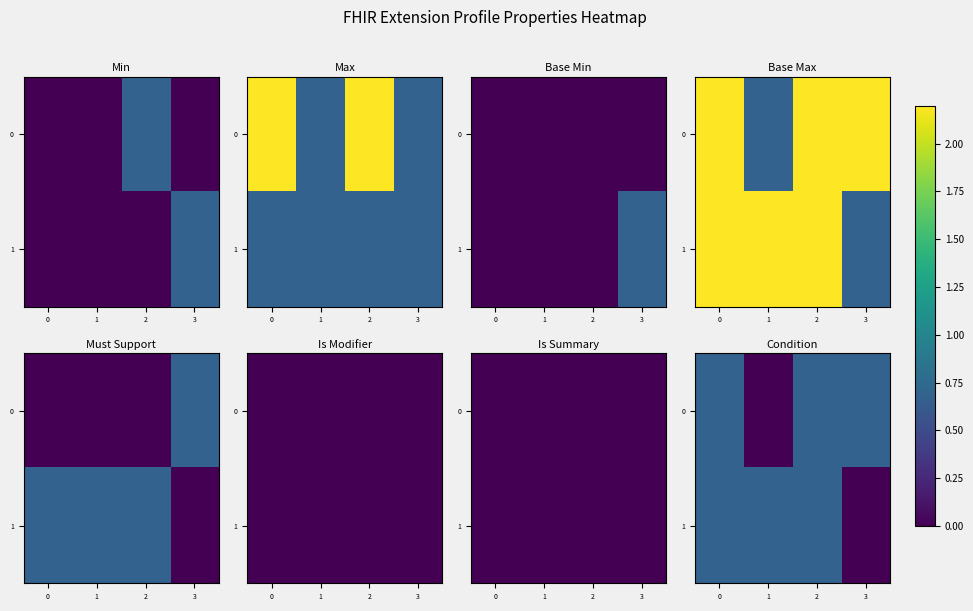

At 0, list the series in order from smallest to largest.

0, 1